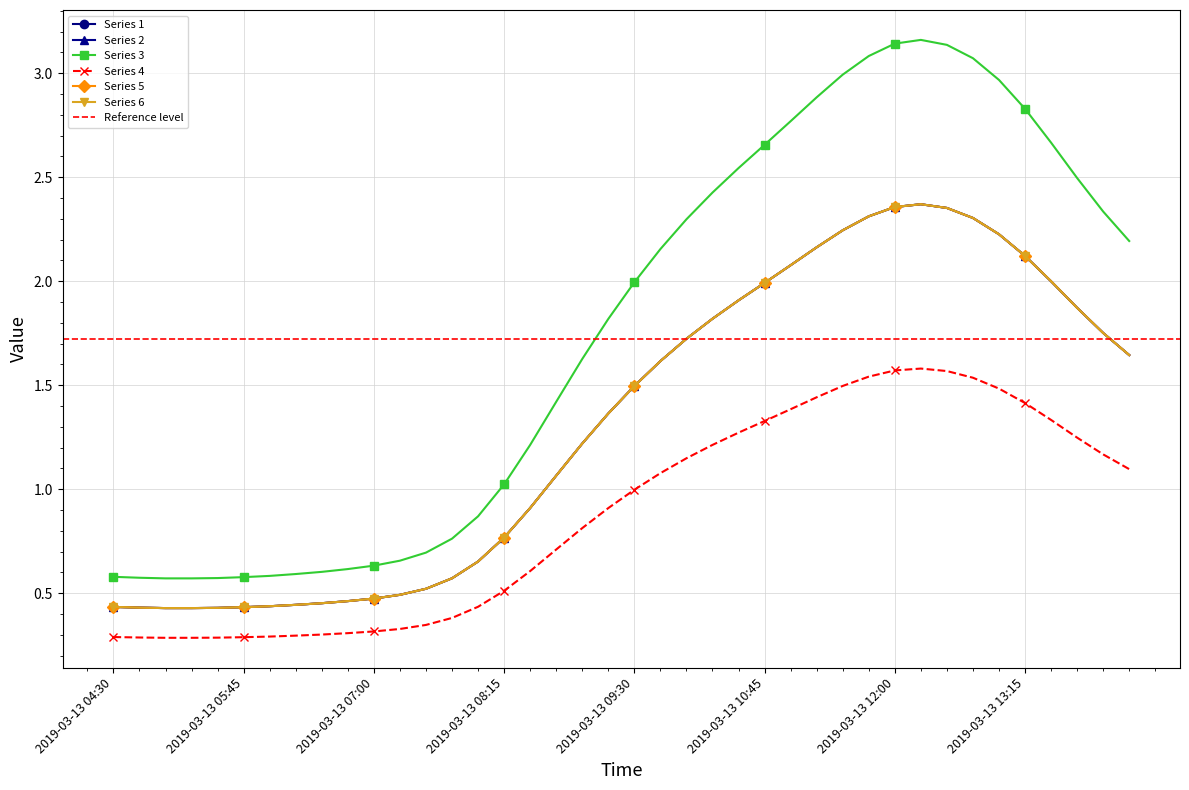

True or false: 1 and 5 cross at least once.

False